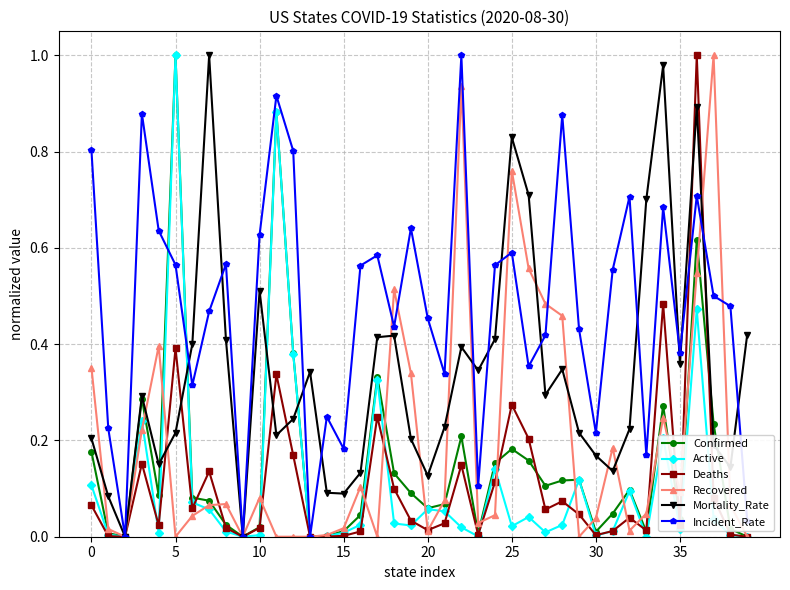

True or false: Confirmed has more than 2 points higher than both neighbors.

True